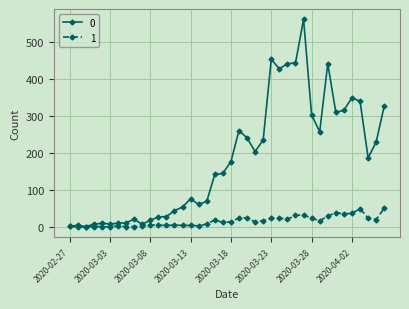

Rank the series by their maximum value, from lowest to highest.

1, 0